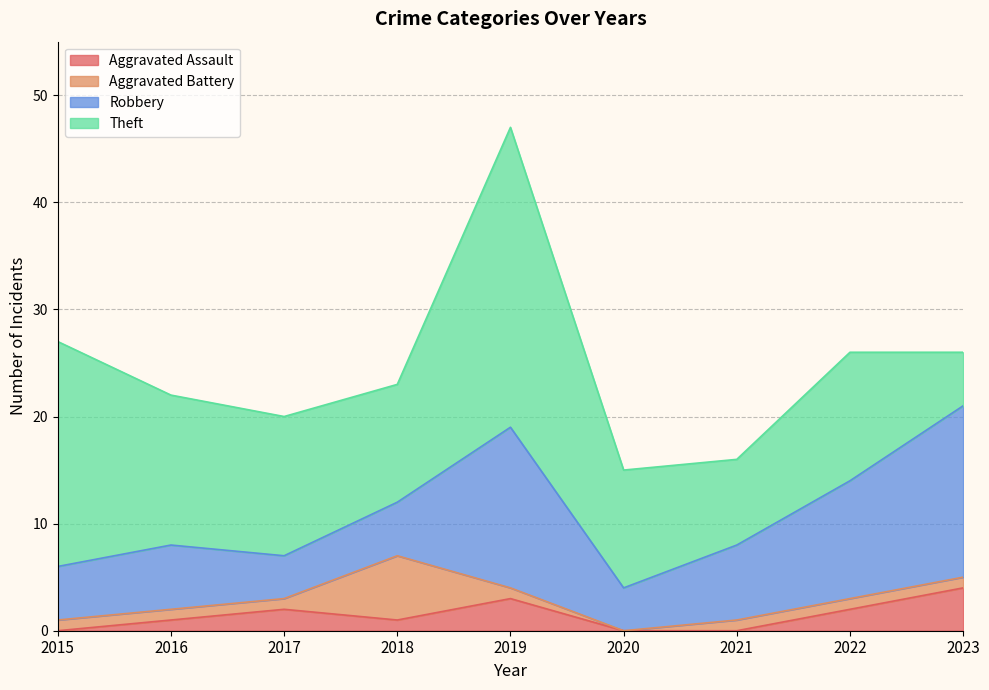

True or false: Robbery and Aggravated Assault cross at least once.

False